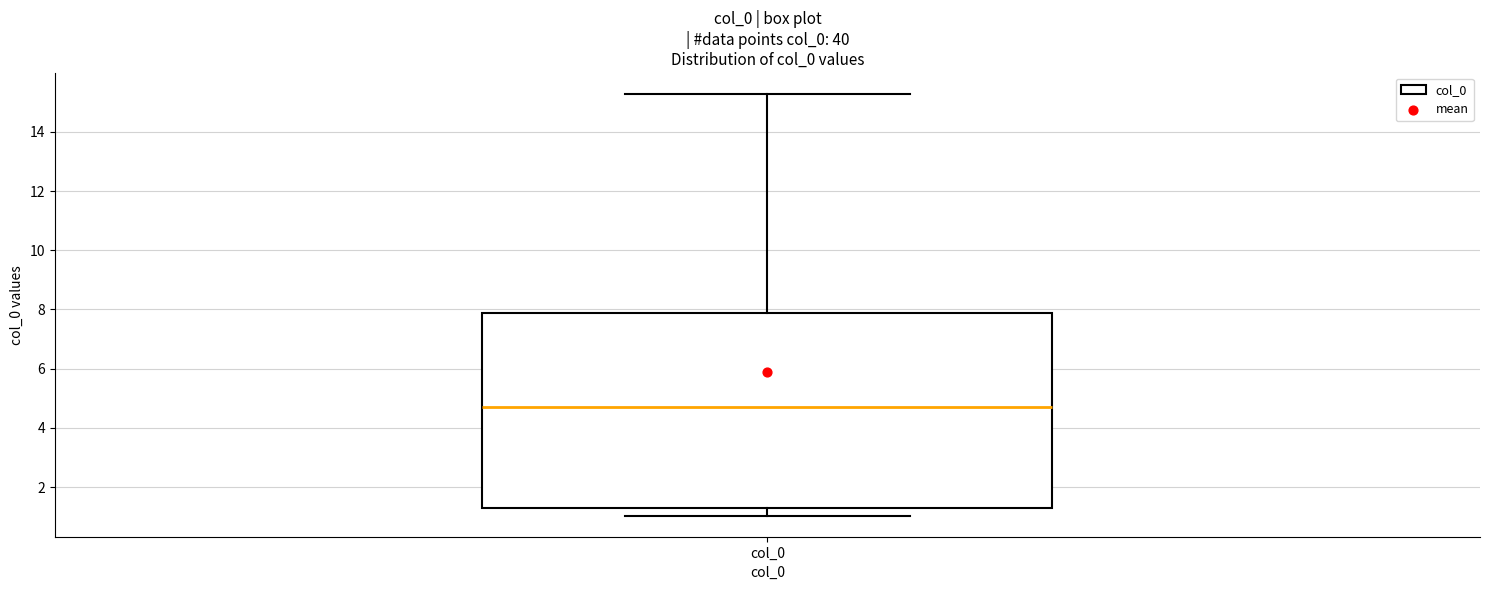

Transcribe this box plot: give where the median line is, the range the box spans, and where the two whiskers end, as read against the y-axis. The values are not printed on the chart, so give them approximately, as read against the axis.

median 4.8, box 1.2 to 7.8, whiskers 1.0 to 15.2